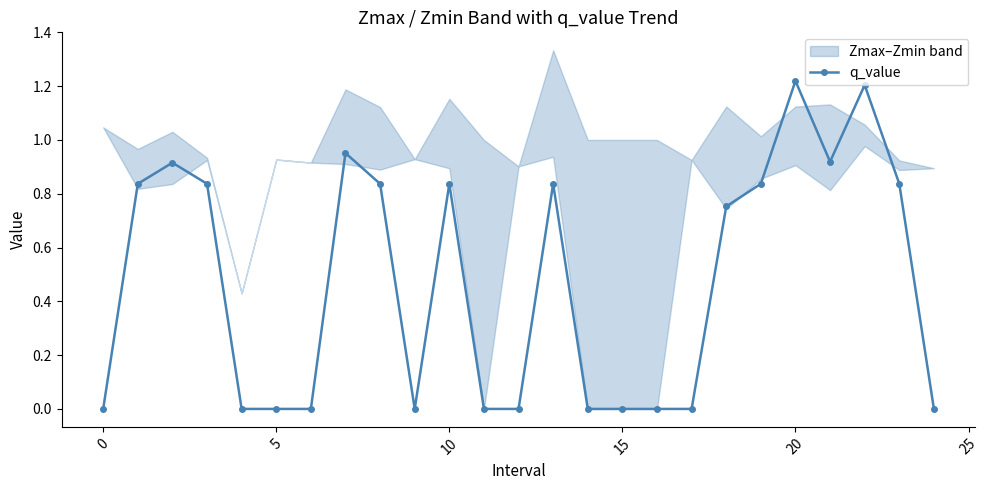

How many categories are shown in the chart?

25